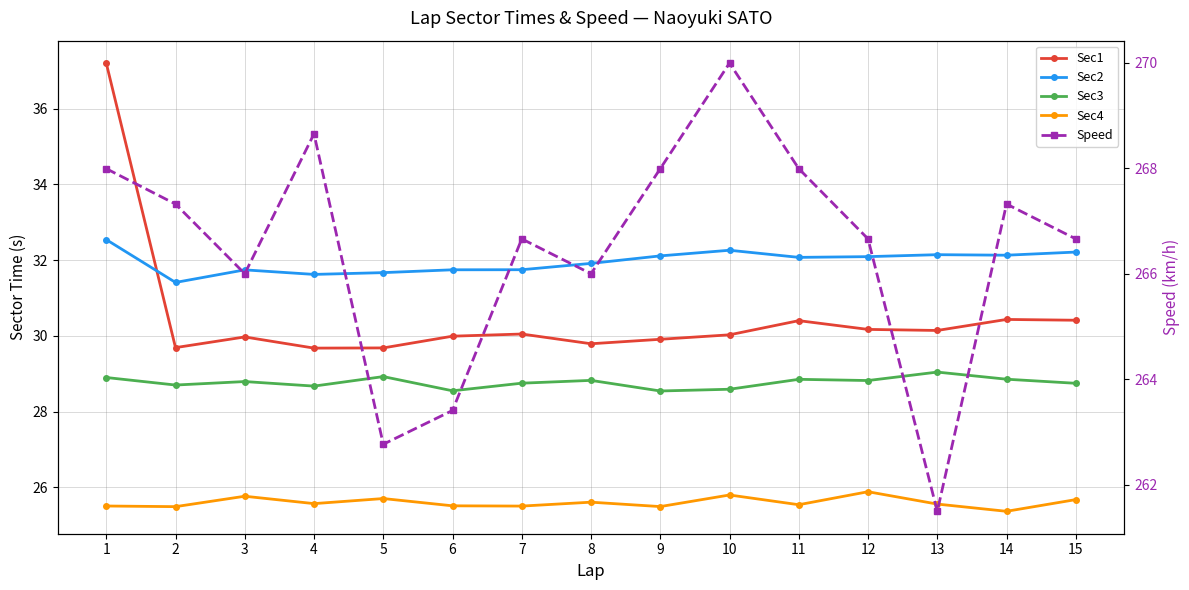

Is the value of Sec2 at 11 greater than the value of Sec3 at 11?

Yes